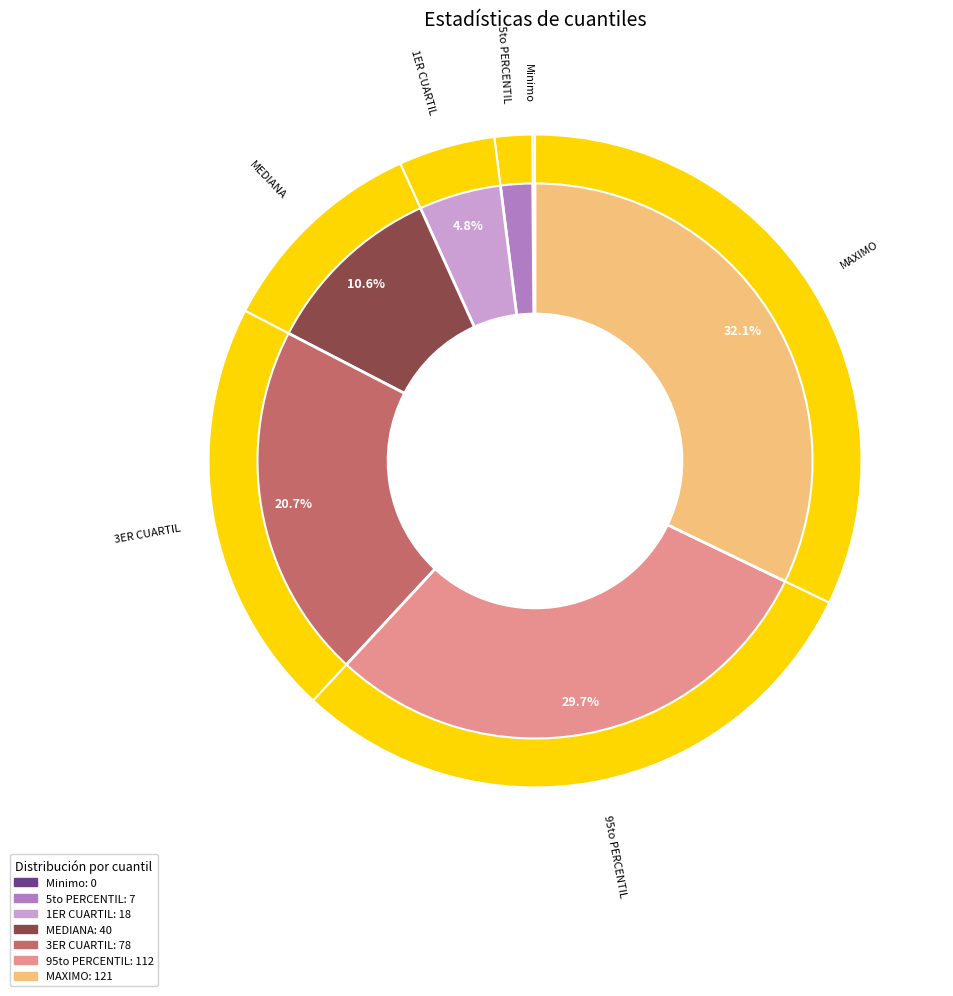

How many segments does this pie chart have?

7